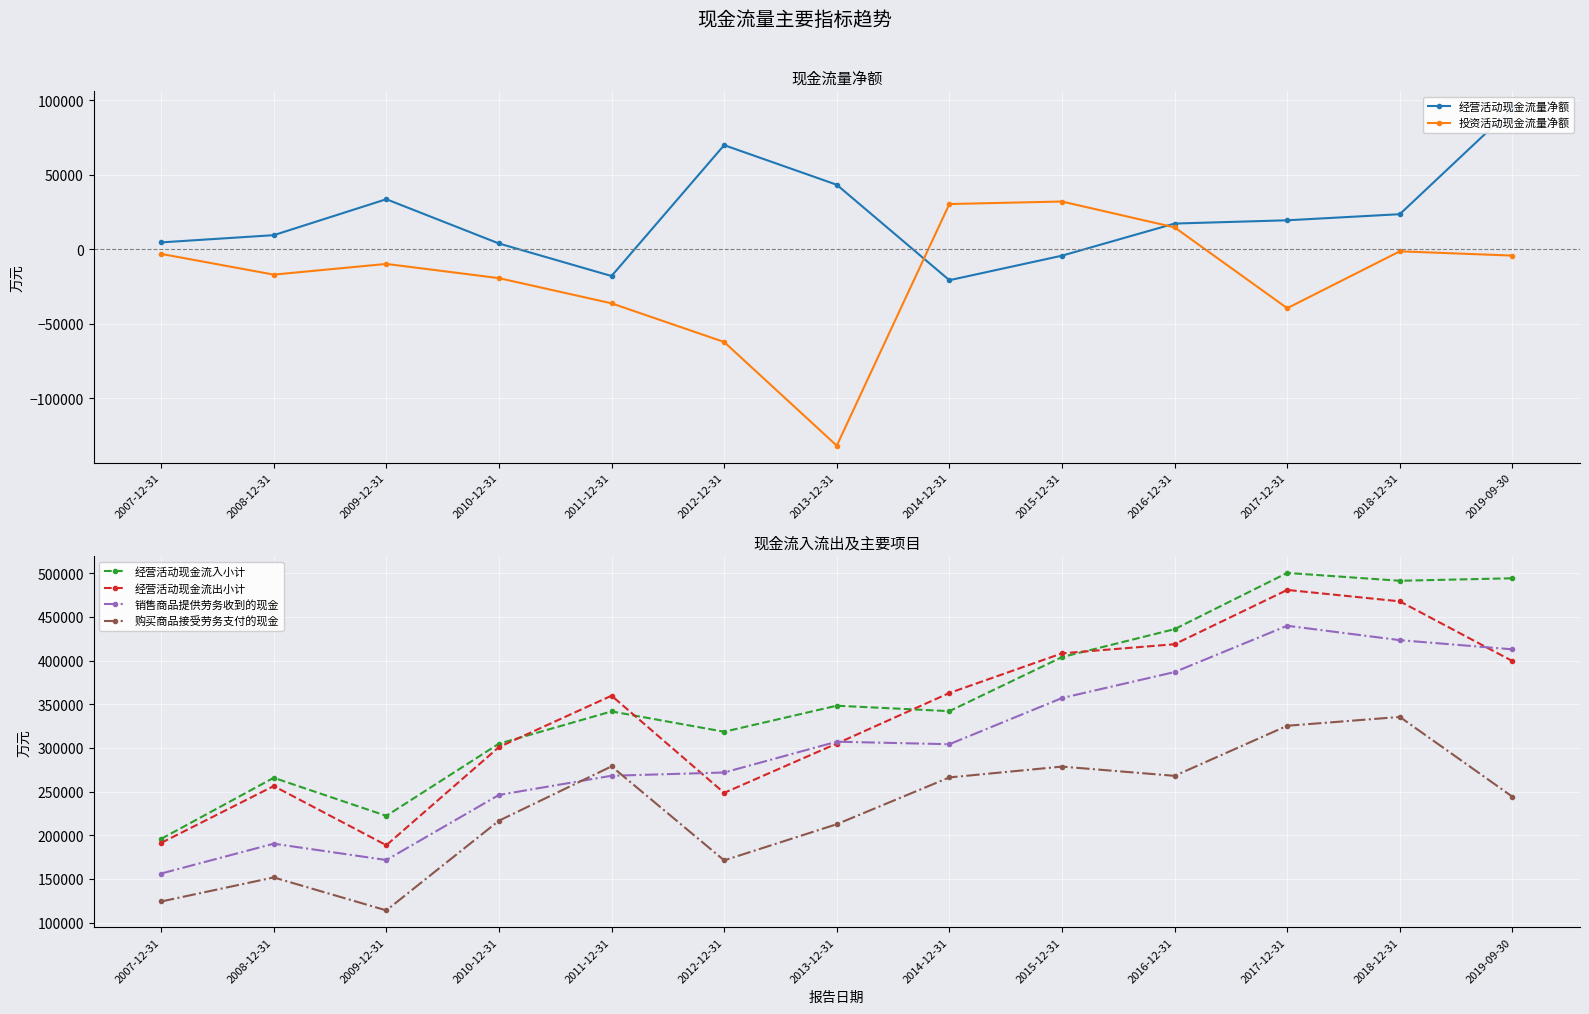

List the labels in order of 购买商品接受劳务支付的现金 value, smallest first.

2009-12-31, 2007-12-31, 2008-12-31, 2012-12-31, 2013-12-31, 2010-12-31, 2019-09-30, 2014-12-31, 2016-12-31, 2015-12-31, 2011-12-31, 2017-12-31, 2018-12-31